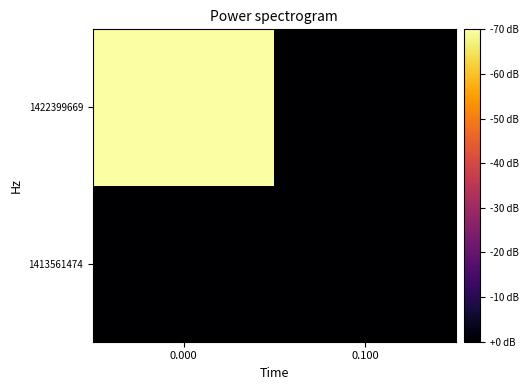

List the series in order of their overall mean, highest first.

1422399669, 1413561474